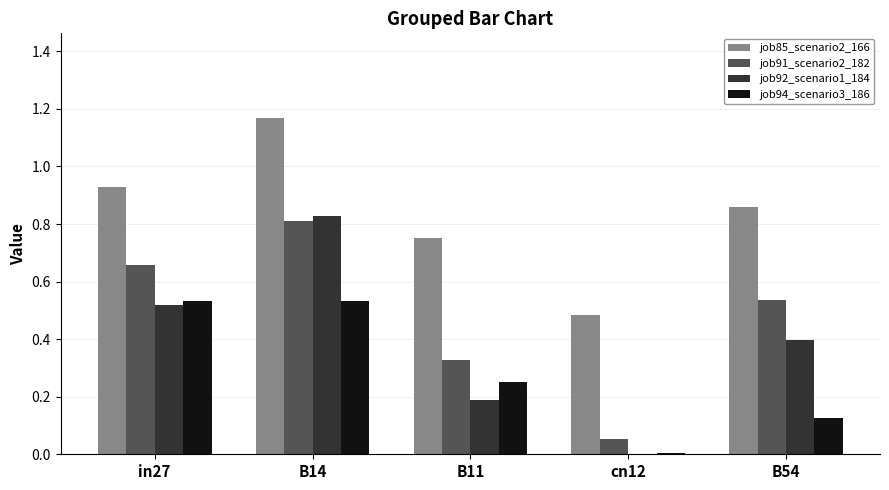

How many values in job92_scenario1_184 are above zero?

4